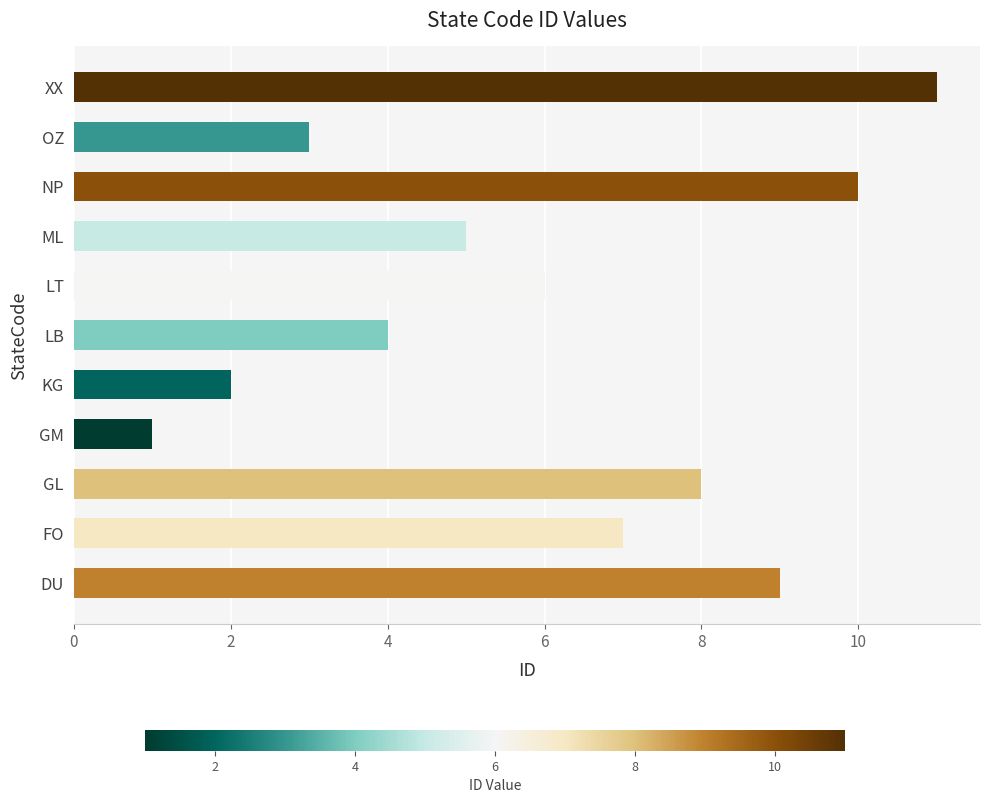

The chart shows a value of 11 at XX. True or false?

True